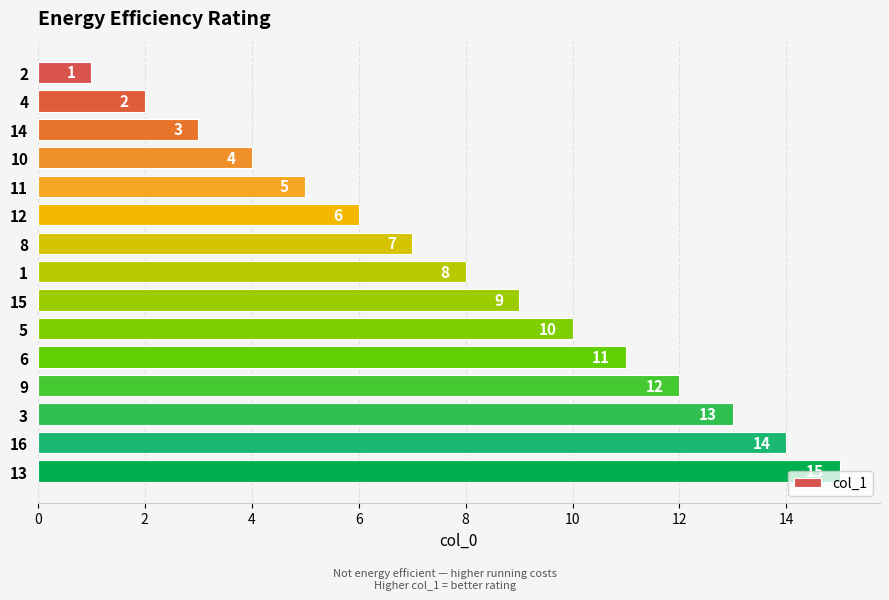

List the labels in order of value, smallest first.

2, 4, 14, 10, 11, 12, 8, 1, 15, 5, 6, 9, 3, 16, 13